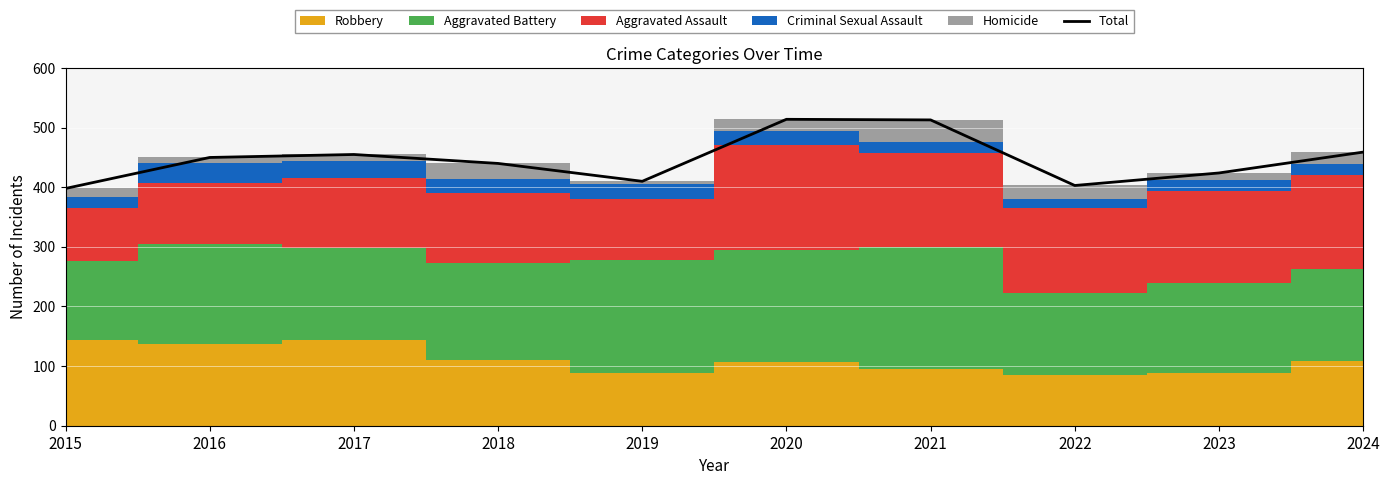

List the labels in order of value, largest first.

2020, 2021, 2024, 2017, 2016, 2018, 2023, 2019, 2022, 2015